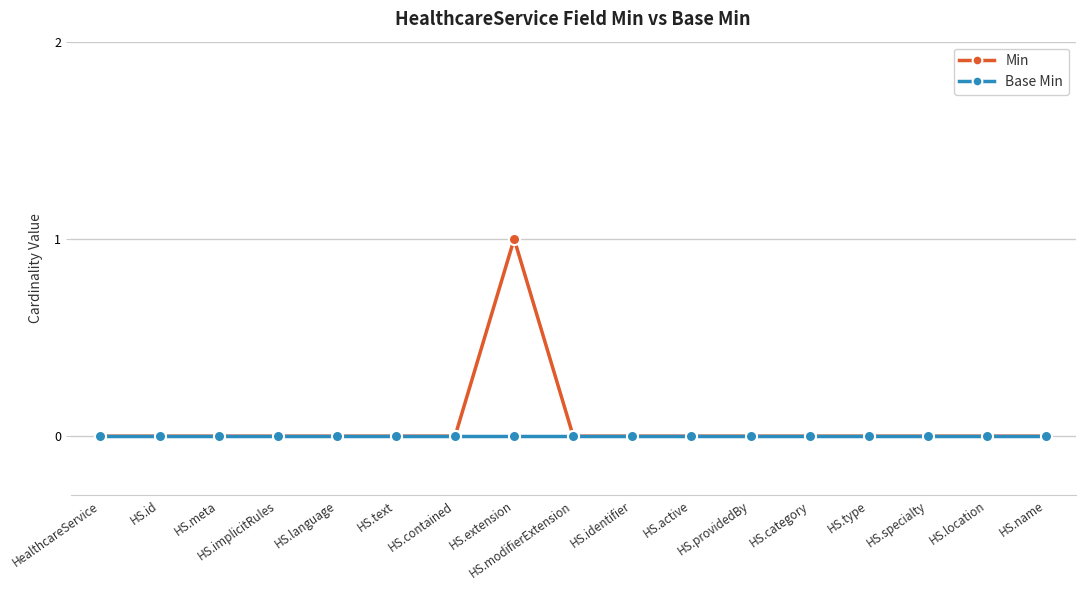

Which series has the largest range (max minus min)?

Min